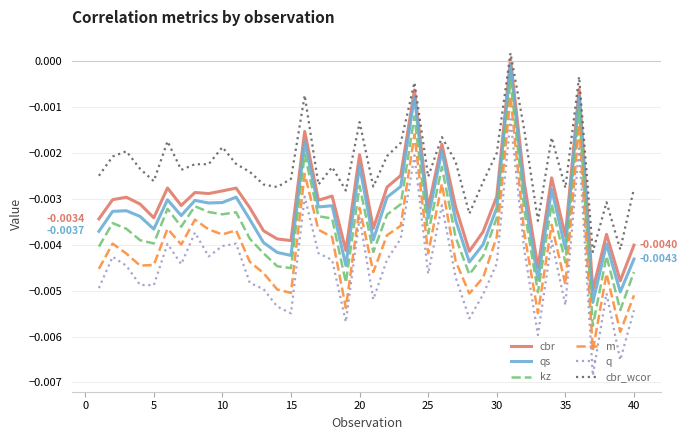

True or false: q and cbr_wcor cross at least once.

False